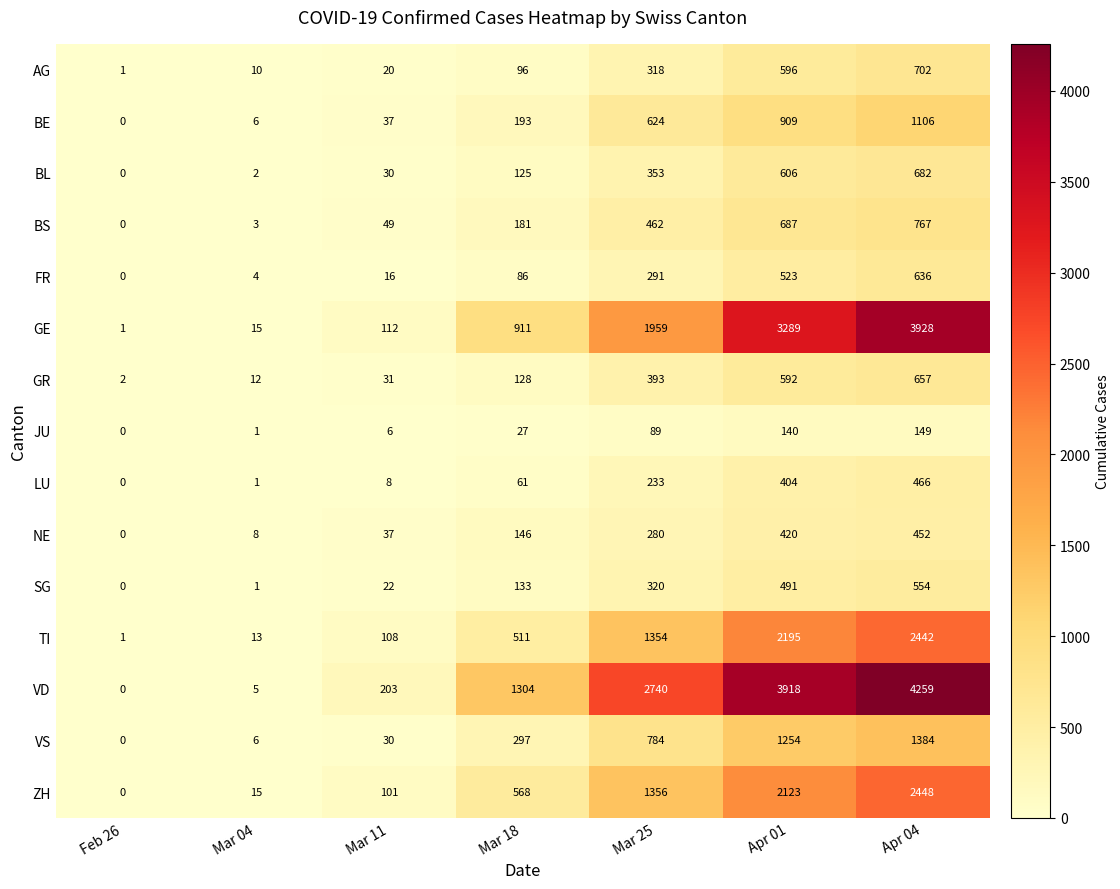

Rank the series by their maximum value, from lowest to highest.

JU, NE, LU, SG, FR, GR, BL, AG, BS, BE, VS, TI, ZH, GE, VD